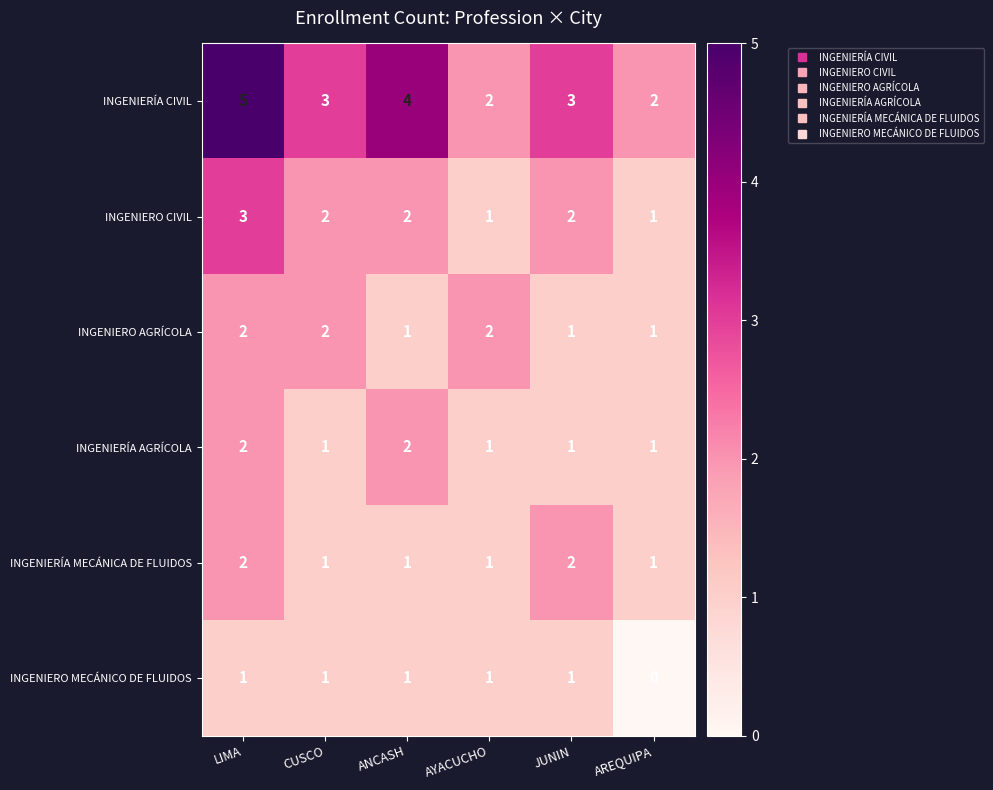

What is the difference between the highest and lowest values at LIMA?

4